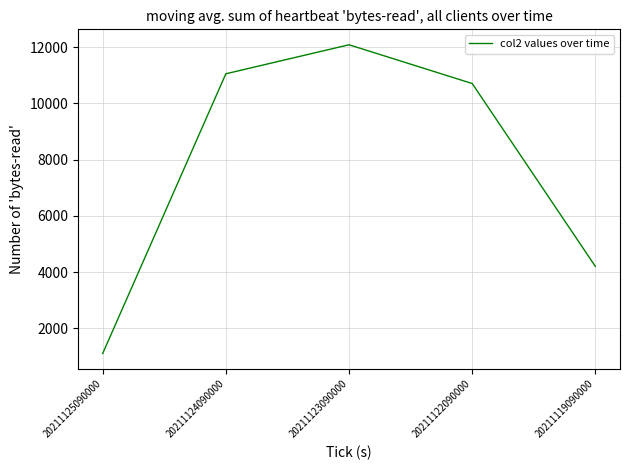

At which label is the value closest to 6593?

20211119090000